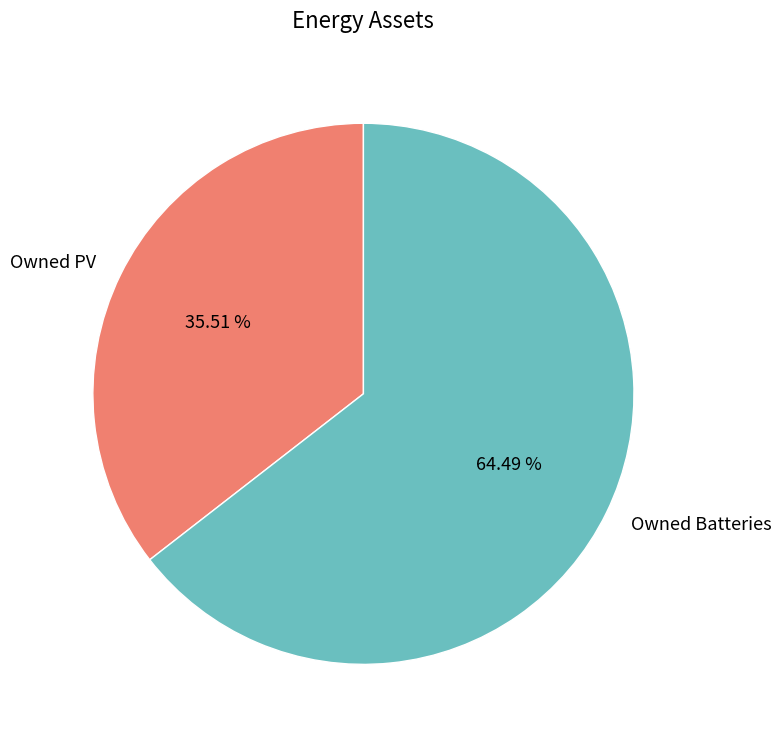

What is the majority slice?

Owned Batteries